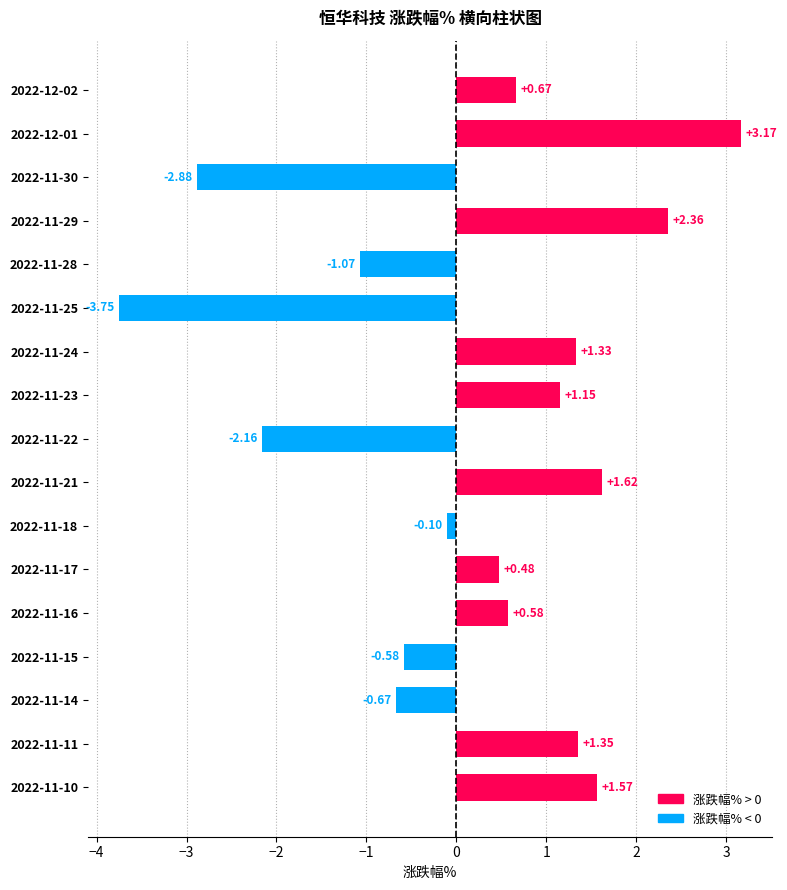

Between 2022-11-21 and 2022-11-24, which is larger?

2022-11-21